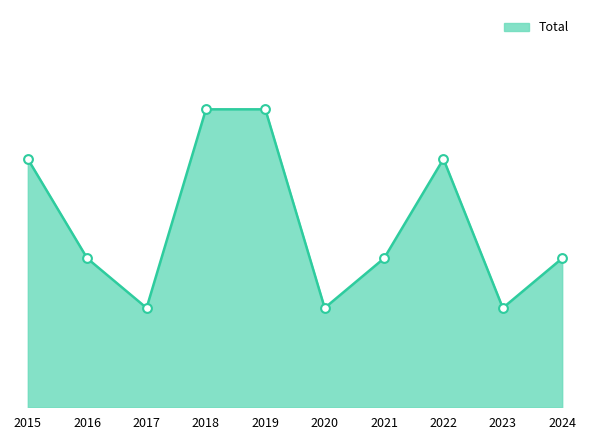

Does the chart have visible grid lines?

No